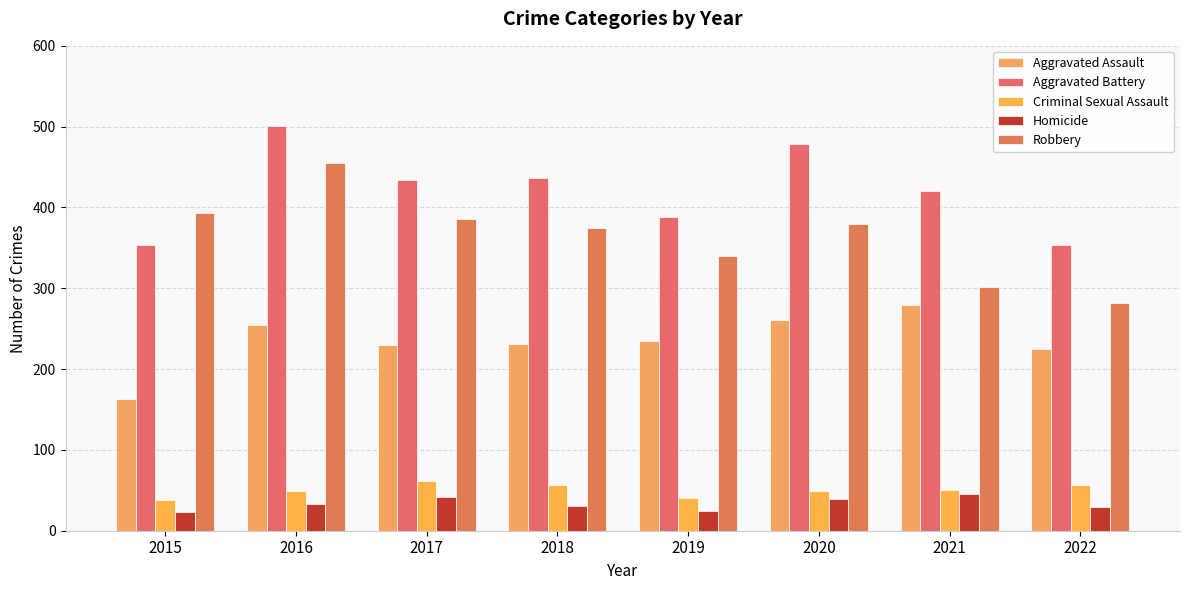

What is the value of the Aggravated Assault bar at the 2nd from the left?

255